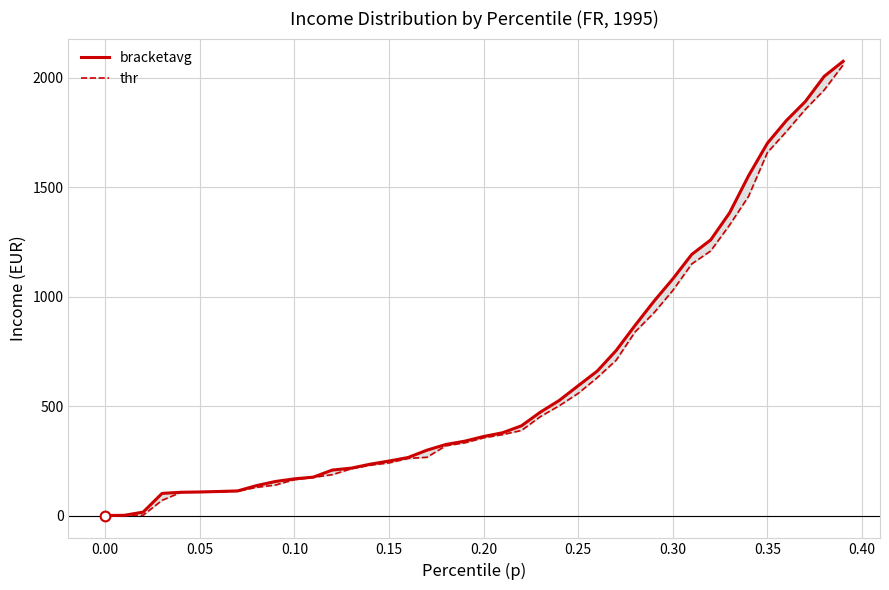

Where is thr nearest to the value 1029?

0.30